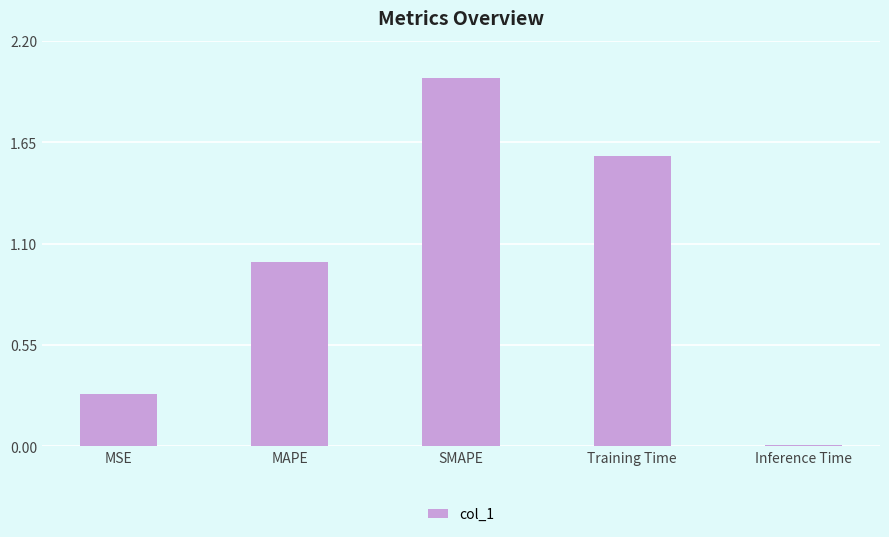

Is it true that the value at SMAPE is 2.0?

True